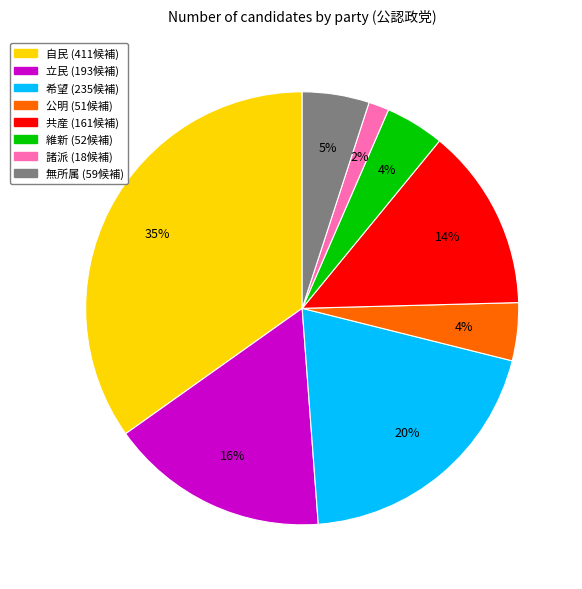

To the nearest percent, what is the difference between the 諸派 and 共産 slice percentages?

12%